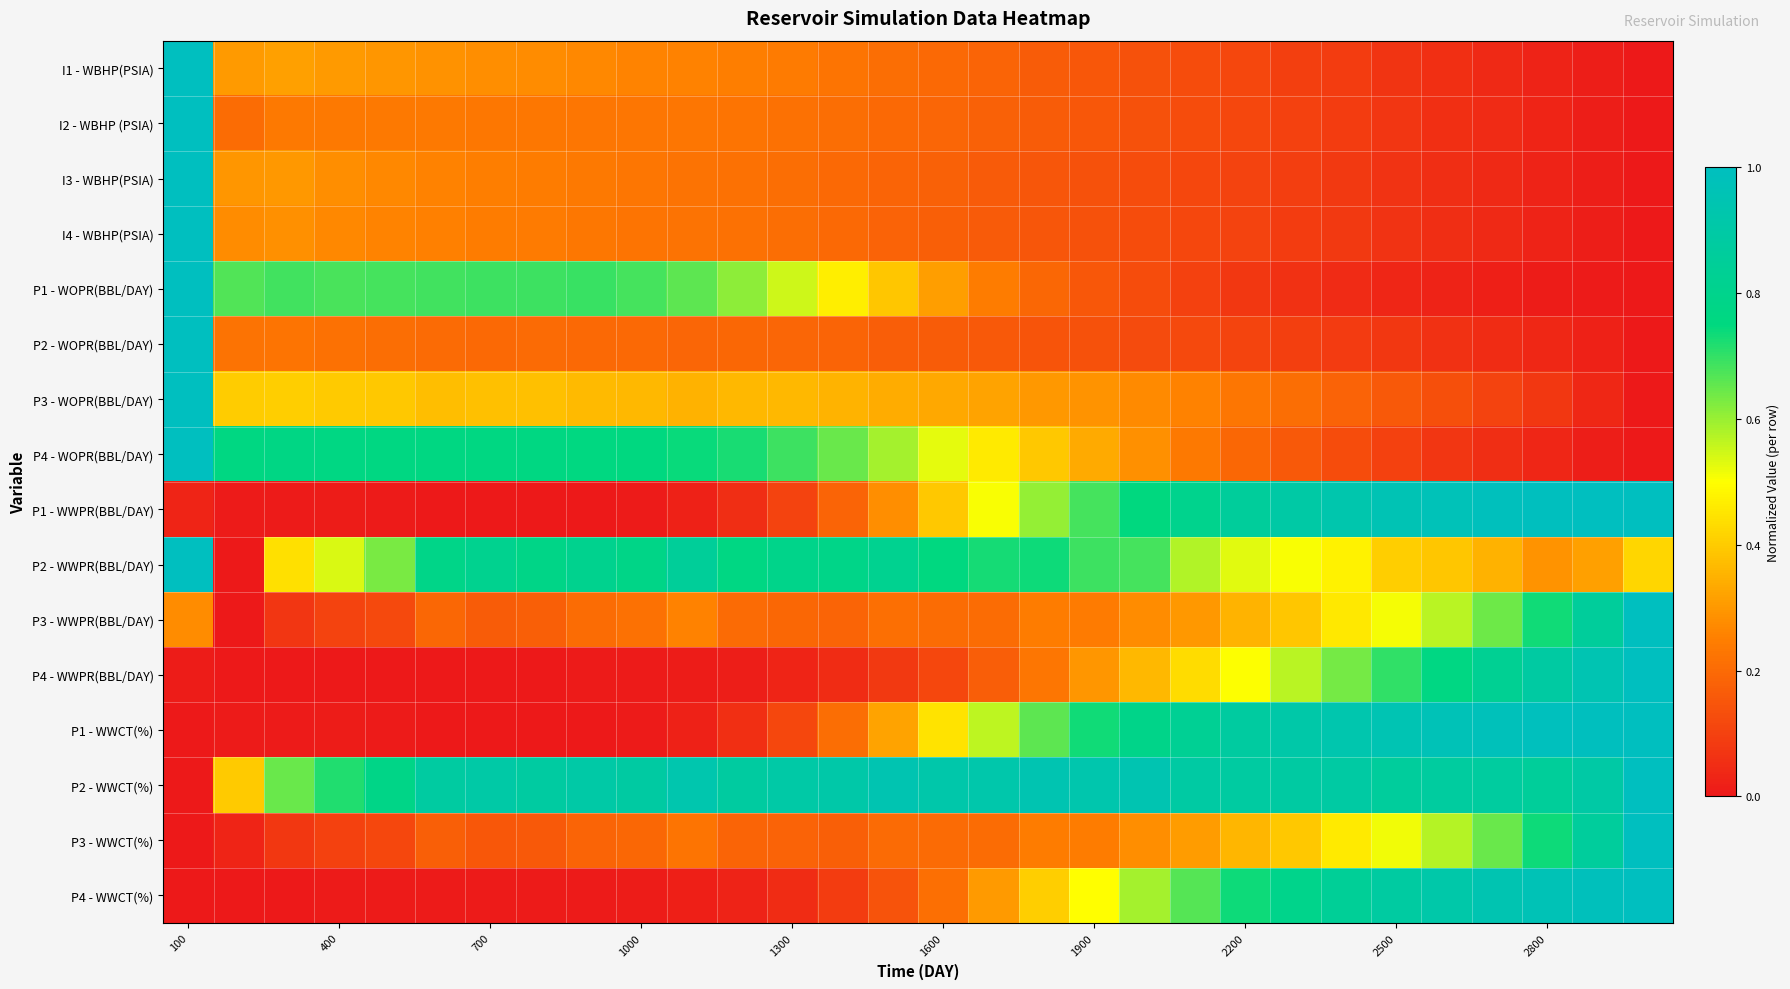

How many distinct data groups are displayed?

16